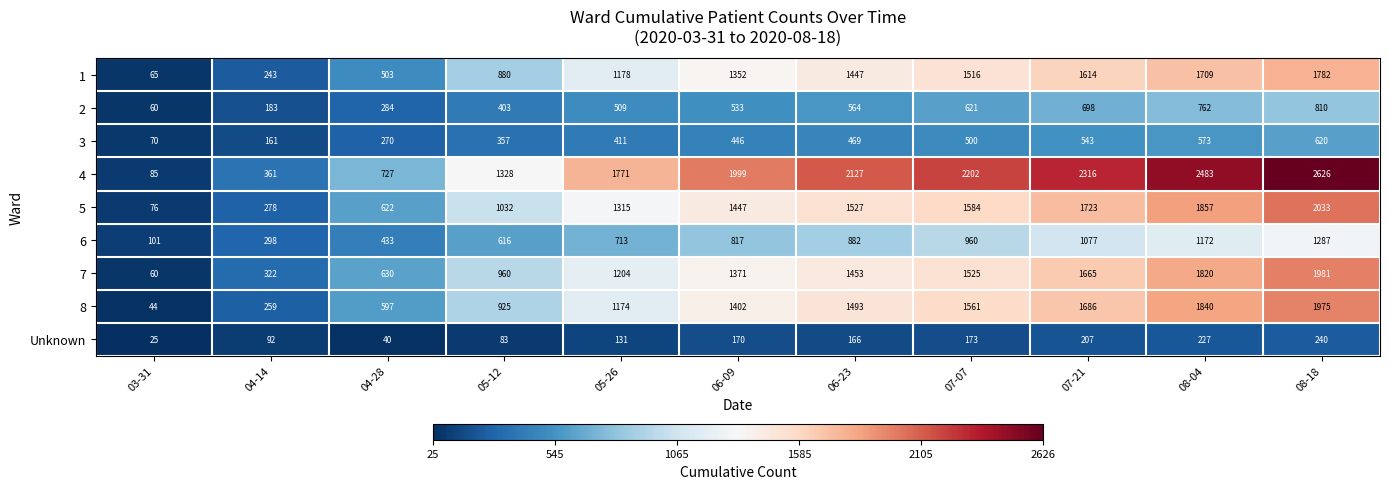

The value of 3 at 04-28 is 270. True or false?

True